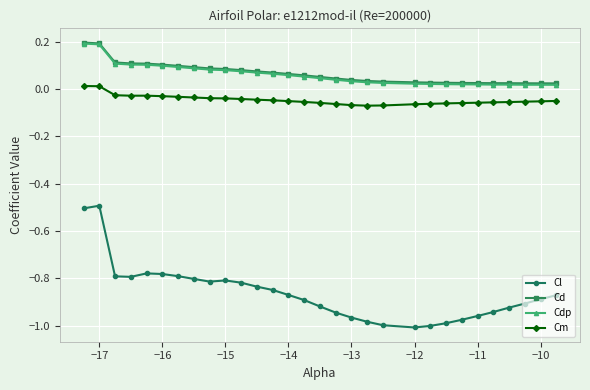

True or false: Cl and Cd cross at least once.

False